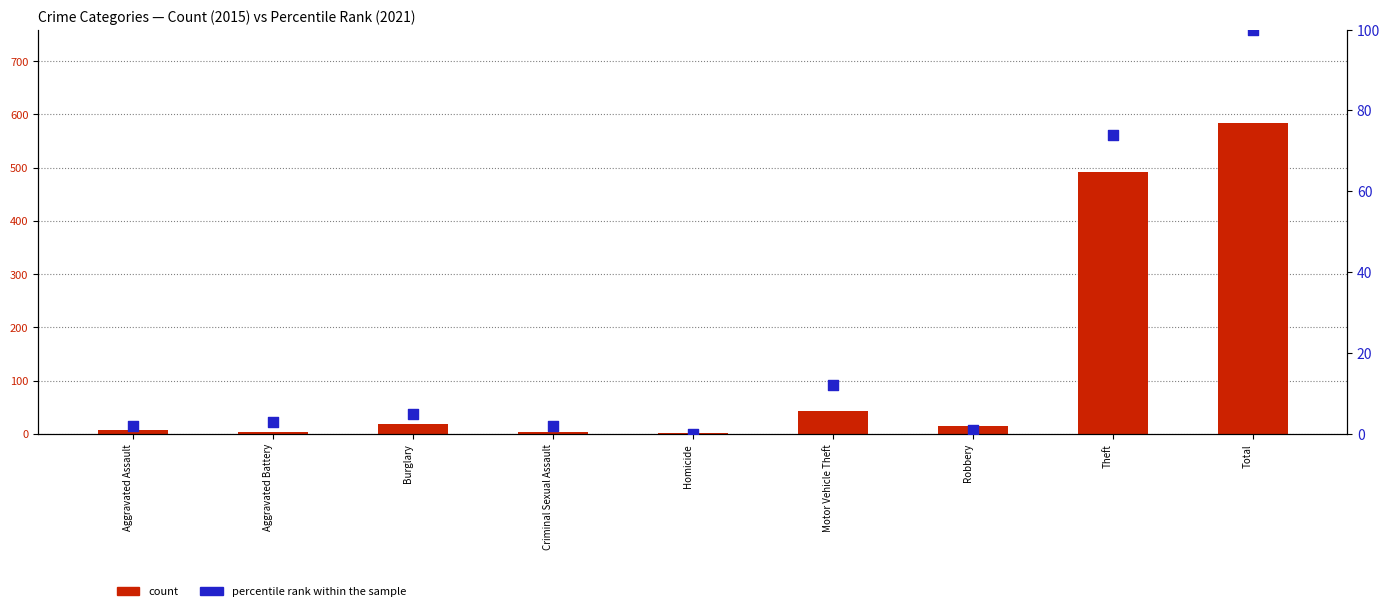

Which series contains the highest Y value?

count